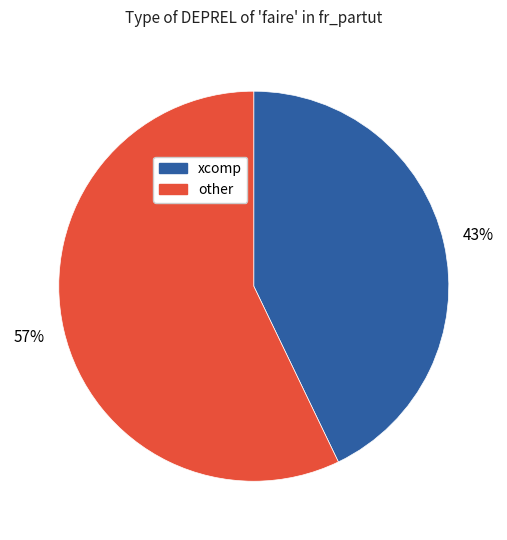

To the nearest percent, what is the average slice percentage?

50%